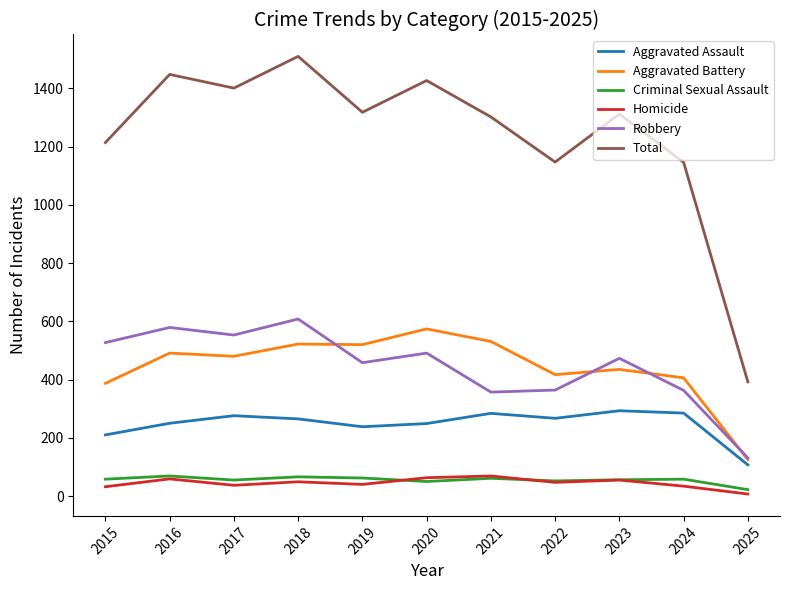

What is the difference between the highest and lowest values at 2017?

1364